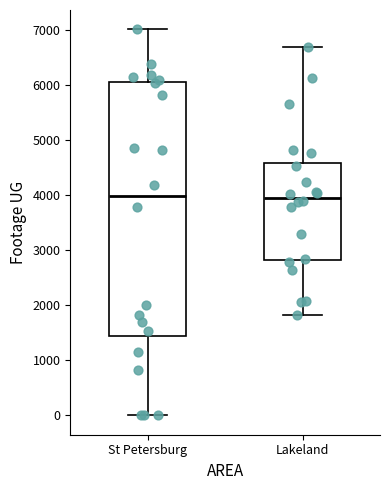

Reading left to right, transcribe this box plot: for each box, give where its median line is, the range the box spans, and where its two whiskers end, as read against the y-axis. The values are not printed on the chart, so give them approximately, as read against the axis.

St Petersburg: median 4000, box 1400 to 6100, whiskers 0 to 7000
Lakeland: median 4000, box 2800 to 4600, whiskers 1800 to 6700